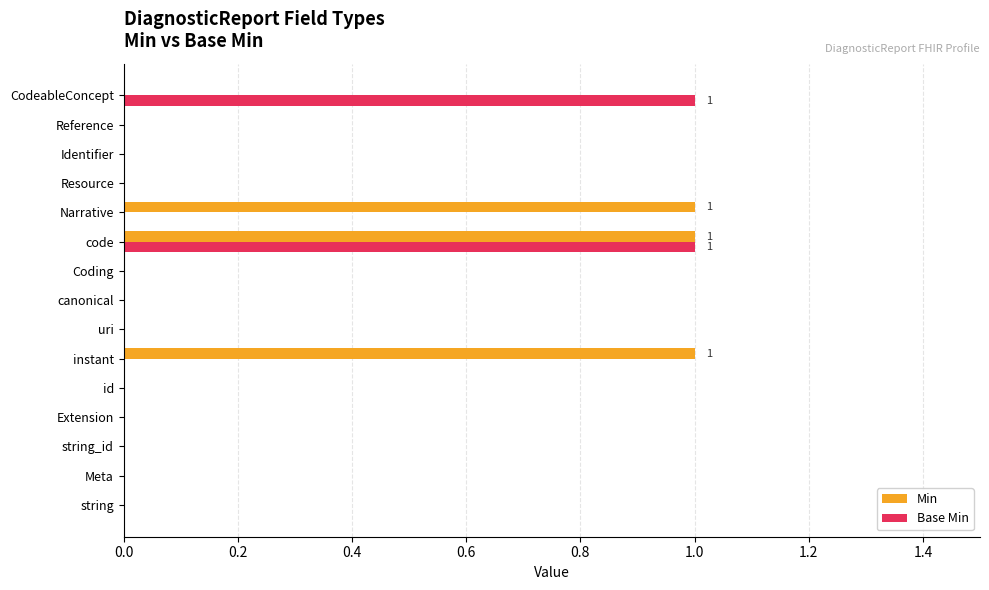

What is the sum of all Min values?

3